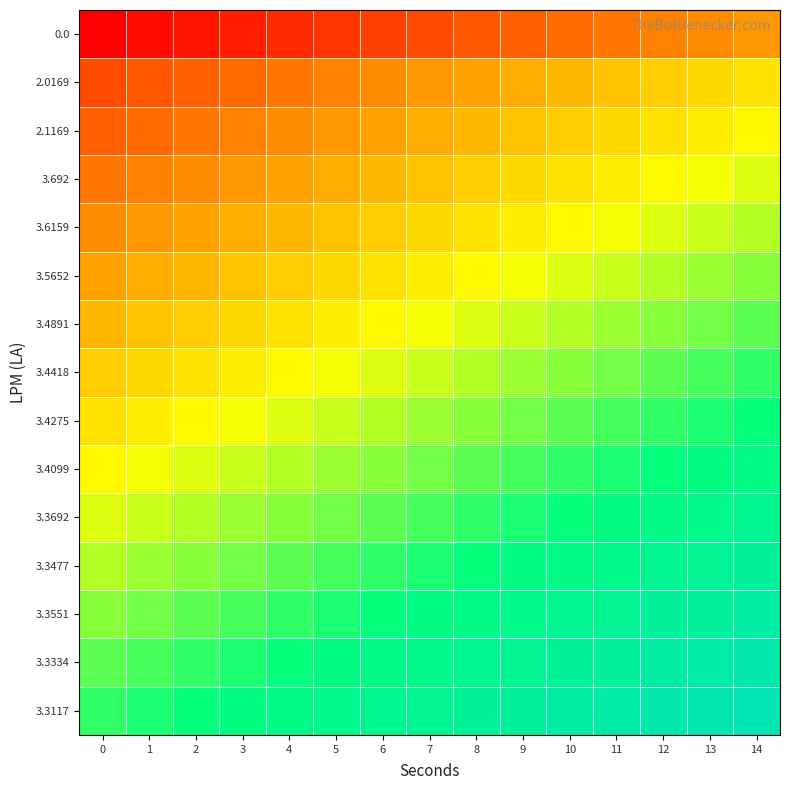

At which category does the chart reach its peak across all series?

14